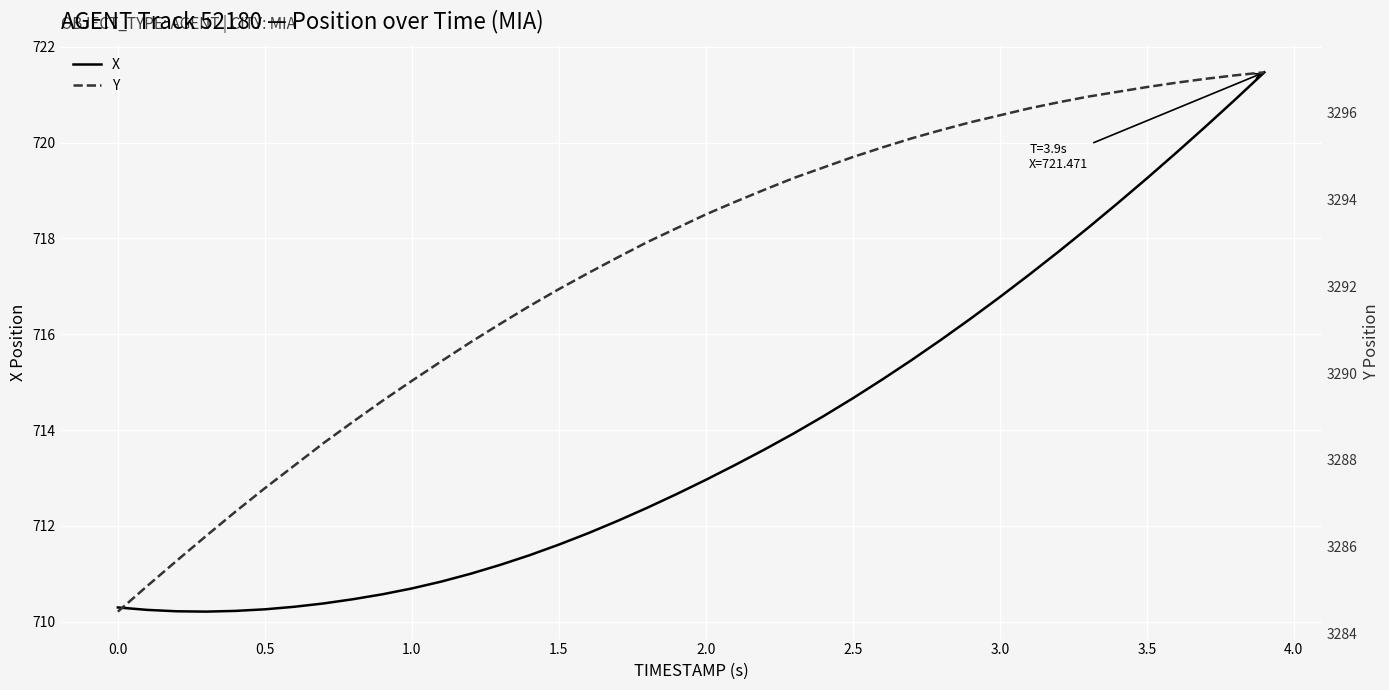

What is the highest value of the X series?

721.5